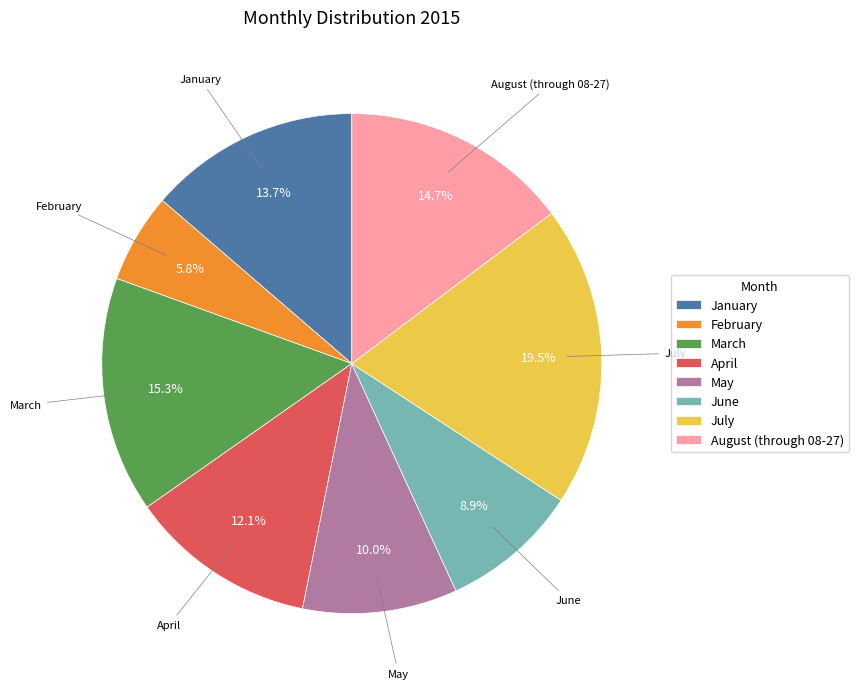

Rank the categories by value from lowest to highest.

February, June, May, April, January, August (through 08-27), March, July